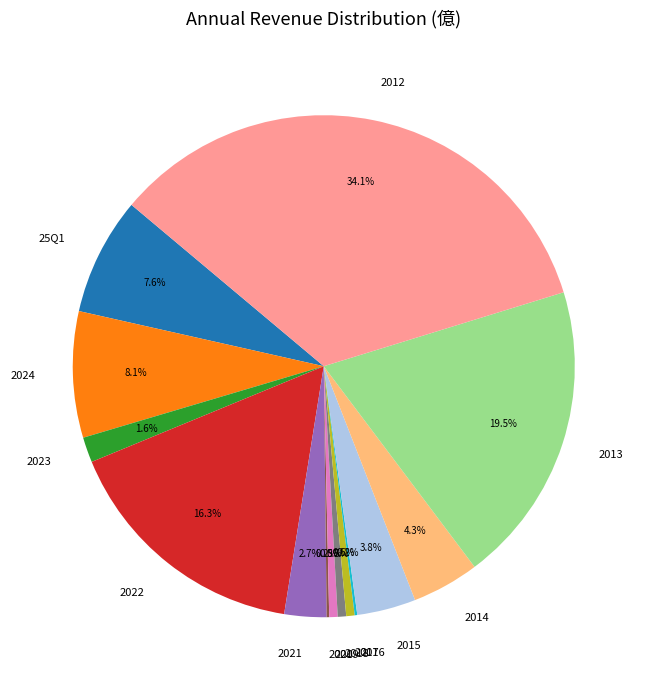

What percentage is the 2021 slice, to the nearest percent?

3%